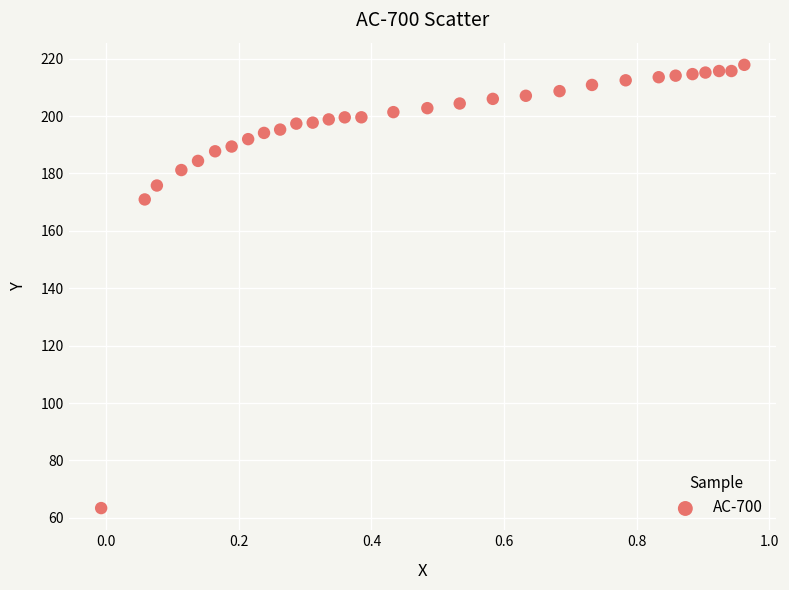

What Y value in the scatter plot is closest to 140?

171.0